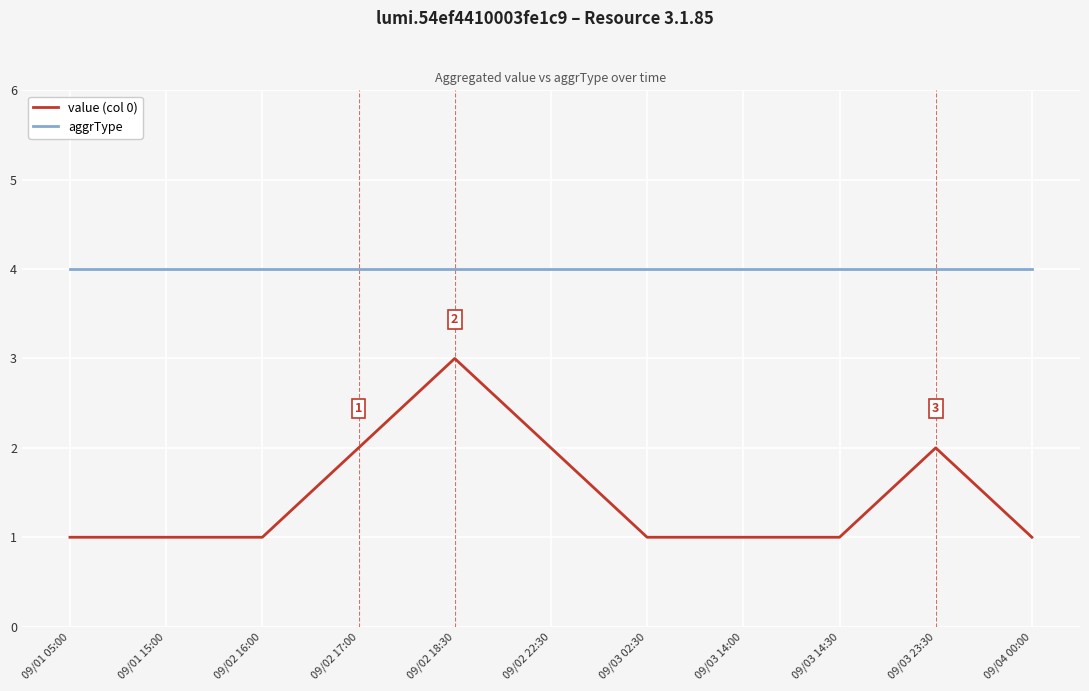

Rank the series at 09/01 05:00 from lowest to highest value.

value (col 0), aggrType